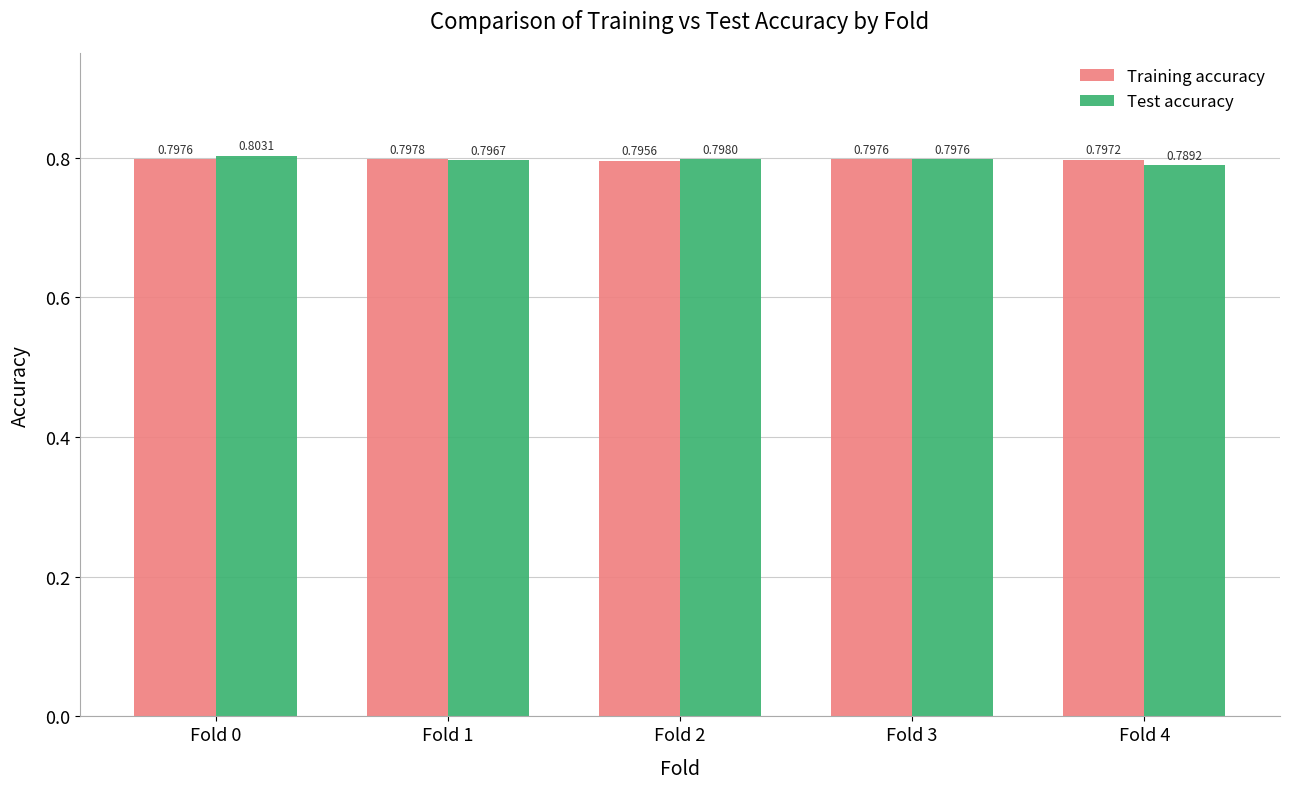

Which series has the largest range (max minus min)?

Test accuracy